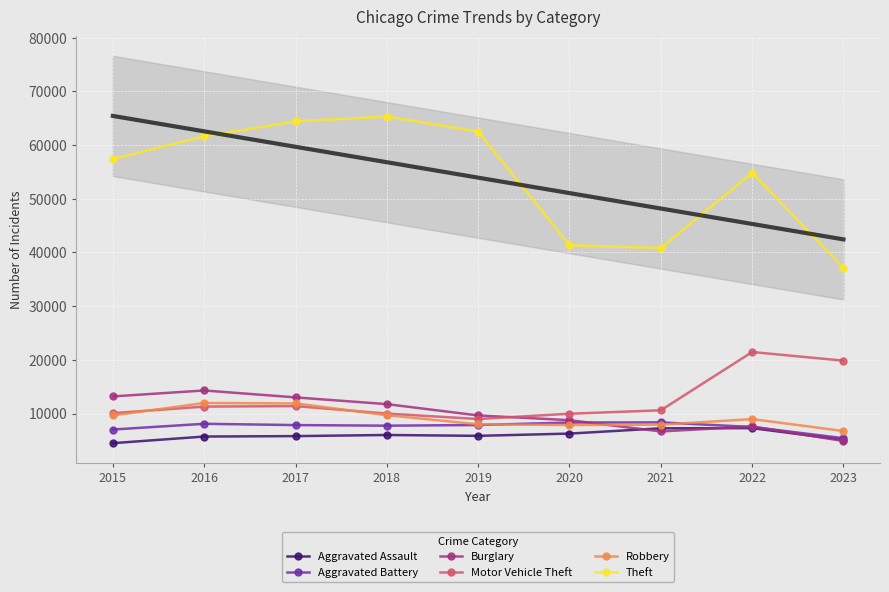

Where is the first local minimum for Burglary?

2021